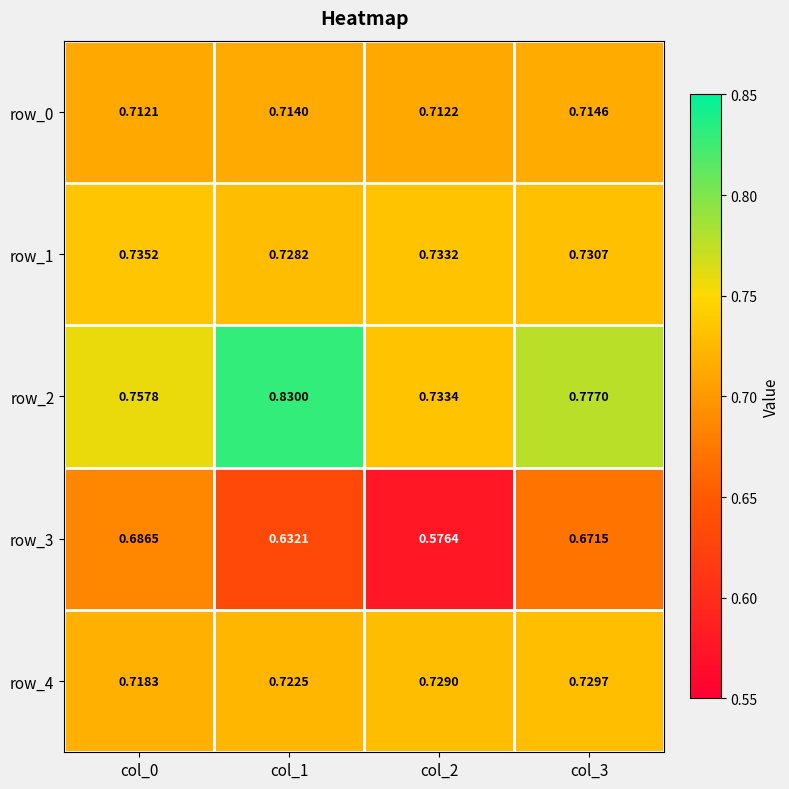

Is the value of row_0 at col_3 greater than the value of row_1 at col_2?

No